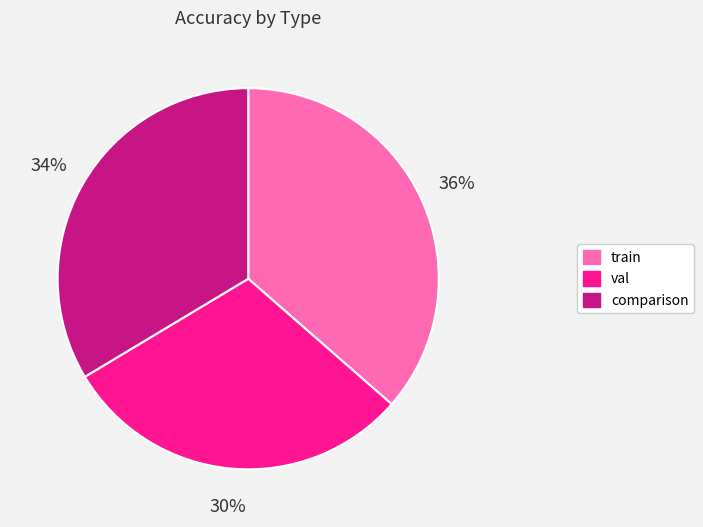

How many segments does this pie chart have?

3